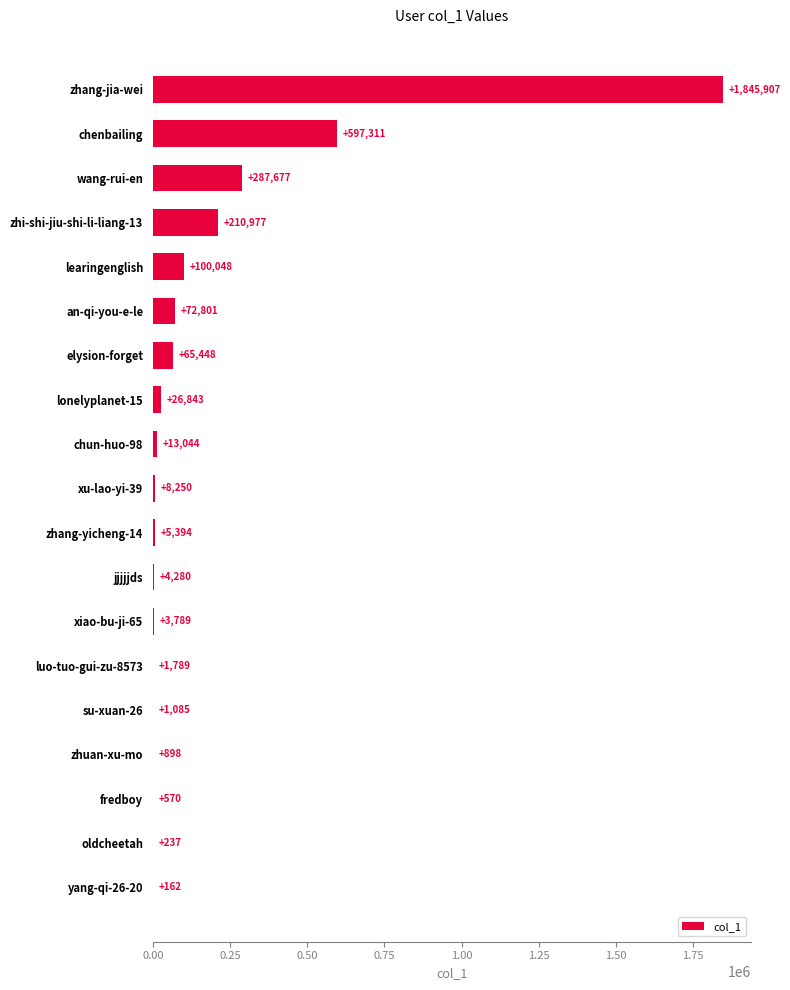

Count the number of categories in the chart.

19